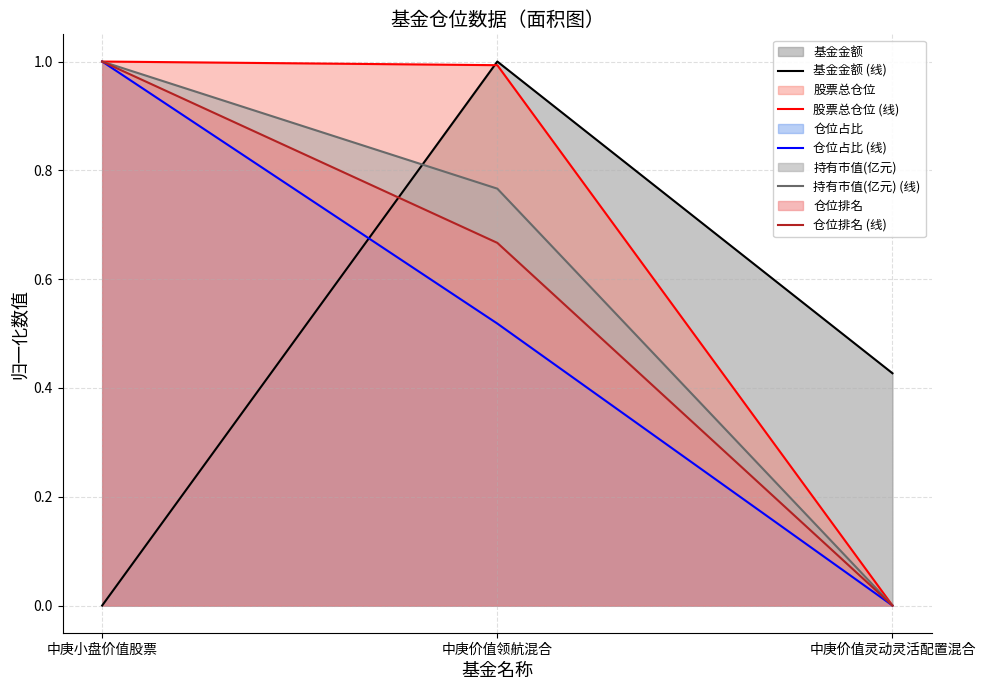

Does the chart display data point markers on the line(s)?

No